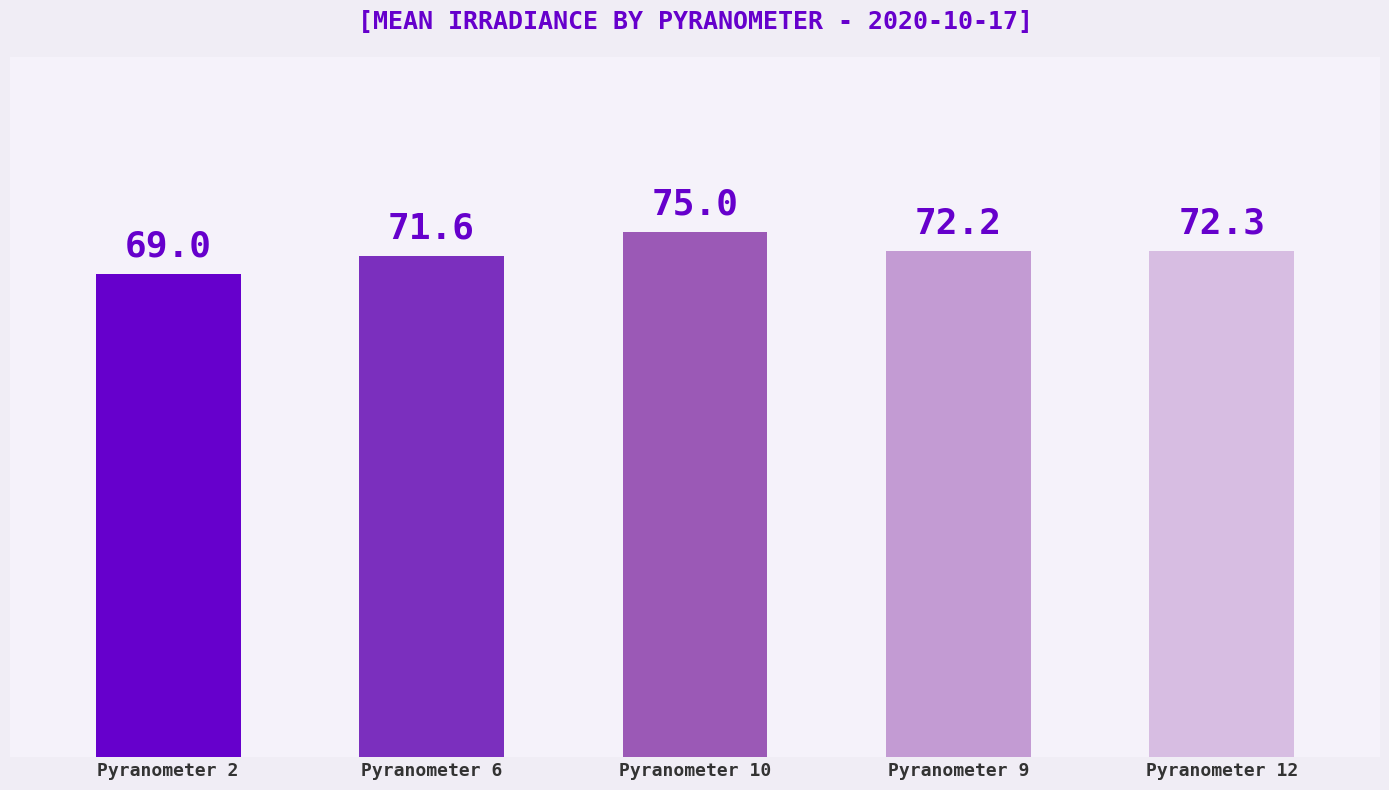

What is the value of the 4th bar from the left?

72.2